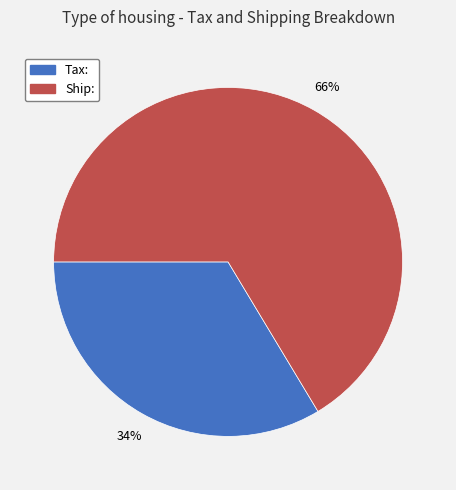

To the nearest percent, what is the average slice percentage?

50%